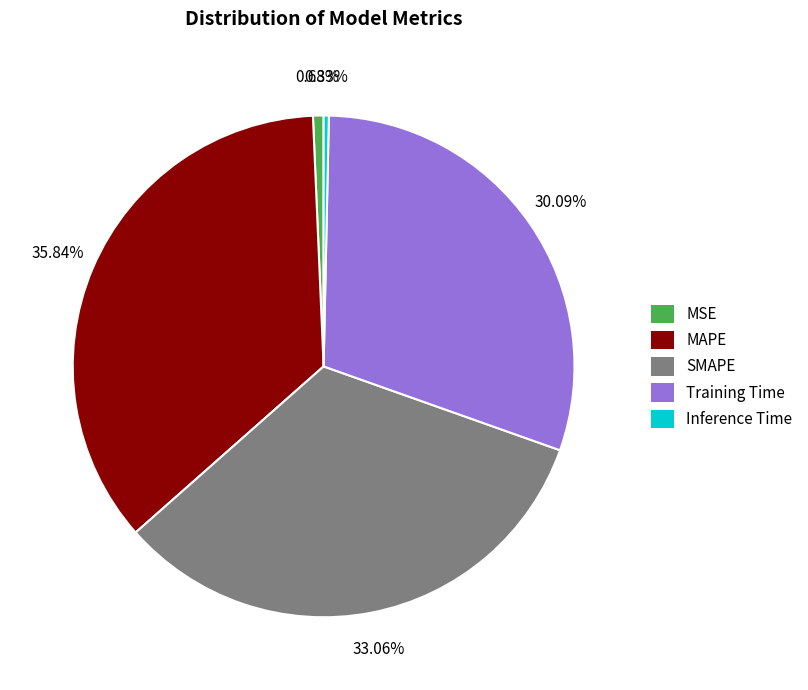

Between 33.06% and 0.68%, which is larger?

33.06%